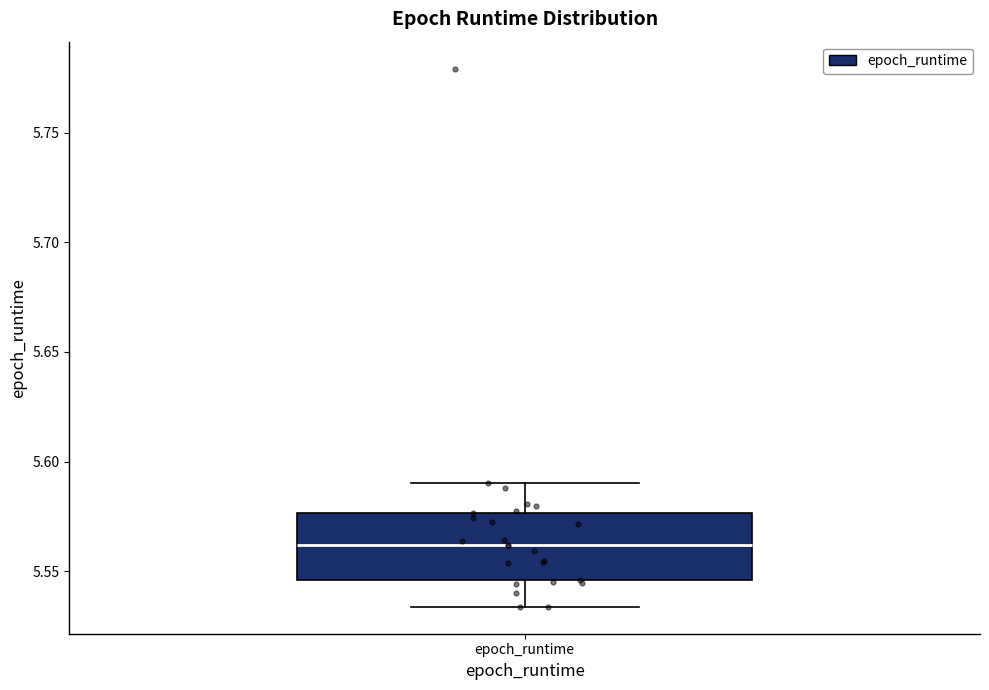

Where is the upper edge of the box for epoch_runtime on the y-axis? The values are not printed on the chart, so give them approximately, as read against the axis.

5.575